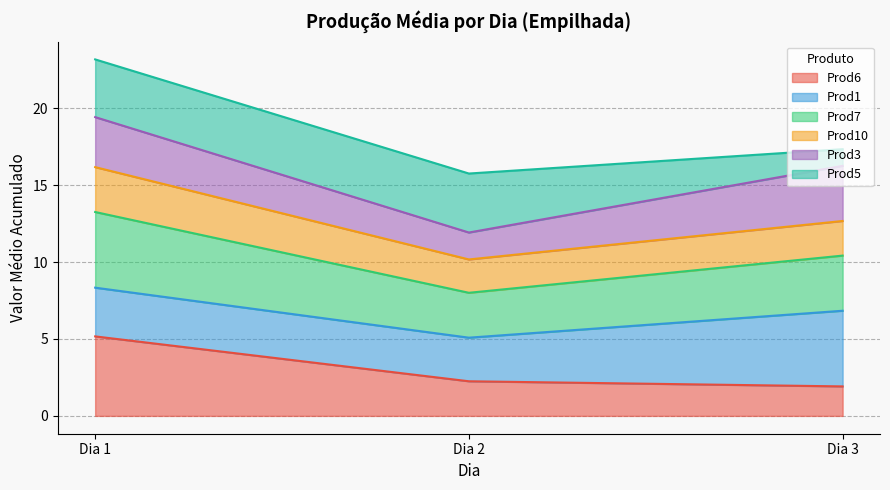

What is the maximum value for Prod6?

5.2